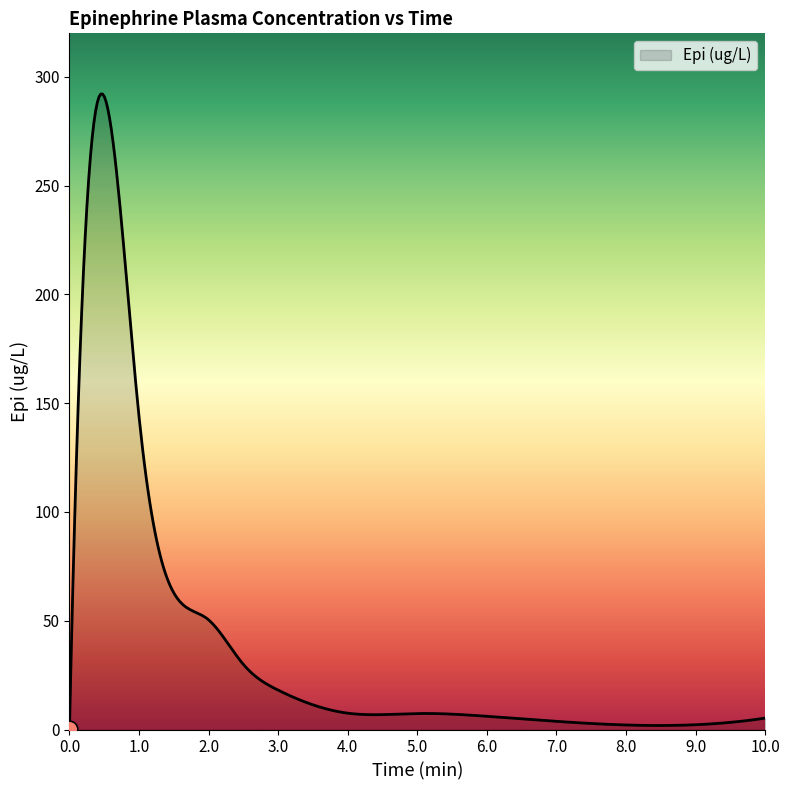

What is the difference between the maximum and minimum values?

291.8